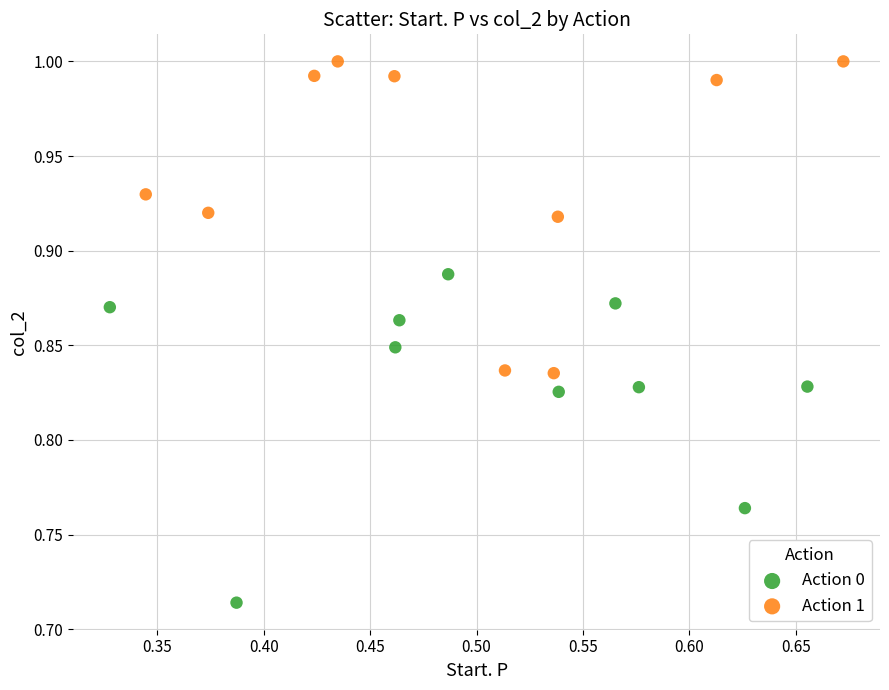

Which series has the widest spread of Y values?

Action 0